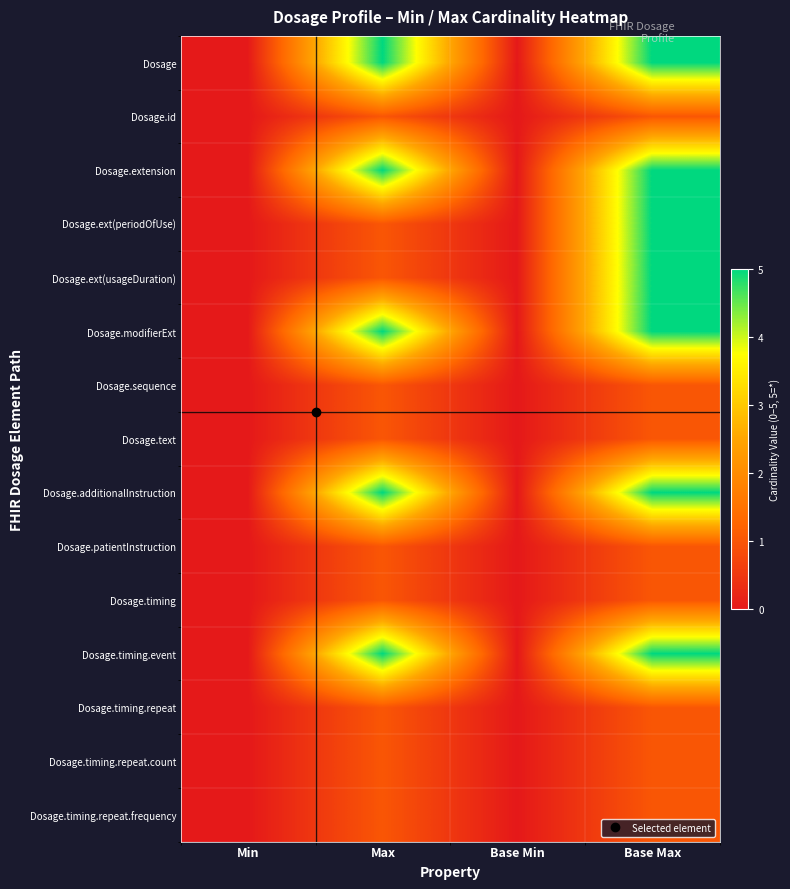

Reading left to right, transcribe all the data shown in this chart.

Dosage: Min=0	Max=5	Base Min=0	Base Max=5
Dosage.id: Min=0	Max=1	Base Min=0	Base Max=1
Dosage.extension: Min=0	Max=5	Base Min=0	Base Max=5
Dosage.ext(periodOfUse): Min=0	Max=1	Base Min=0	Base Max=5
Dosage.ext(usageDuration): Min=0	Max=1	Base Min=0	Base Max=5
Dosage.modifierExt: Min=0	Max=5	Base Min=0	Base Max=5
Dosage.sequence: Min=0	Max=1	Base Min=0	Base Max=1
Dosage.text: Min=0	Max=1	Base Min=0	Base Max=1
Dosage.additionalInstruction: Min=0	Max=5	Base Min=0	Base Max=5
Dosage.patientInstruction: Min=0	Max=1	Base Min=0	Base Max=1
Dosage.timing: Min=0	Max=1	Base Min=0	Base Max=1
Dosage.timing.event: Min=0	Max=5	Base Min=0	Base Max=5
Dosage.timing.repeat: Min=0	Max=1	Base Min=0	Base Max=1
Dosage.timing.repeat.count: Min=0	Max=1	Base Min=0	Base Max=1
Dosage.timing.repeat.frequency: Min=0	Max=1	Base Min=0	Base Max=1